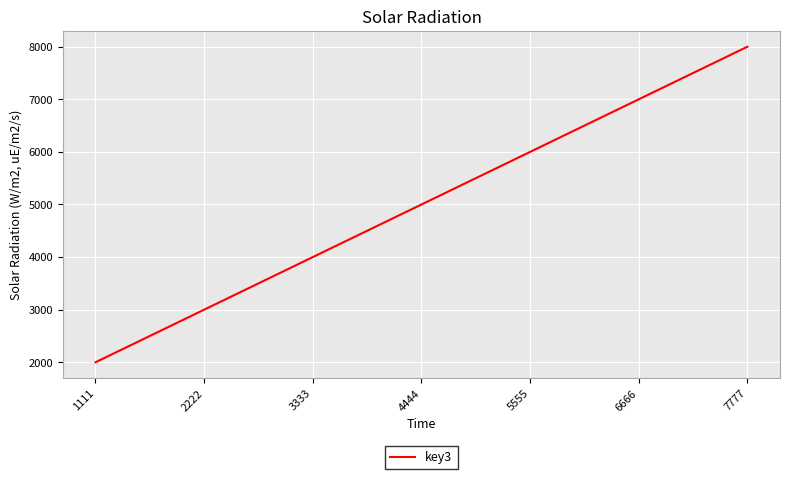

True or false: there are more than 1 points higher than both neighbors.

False